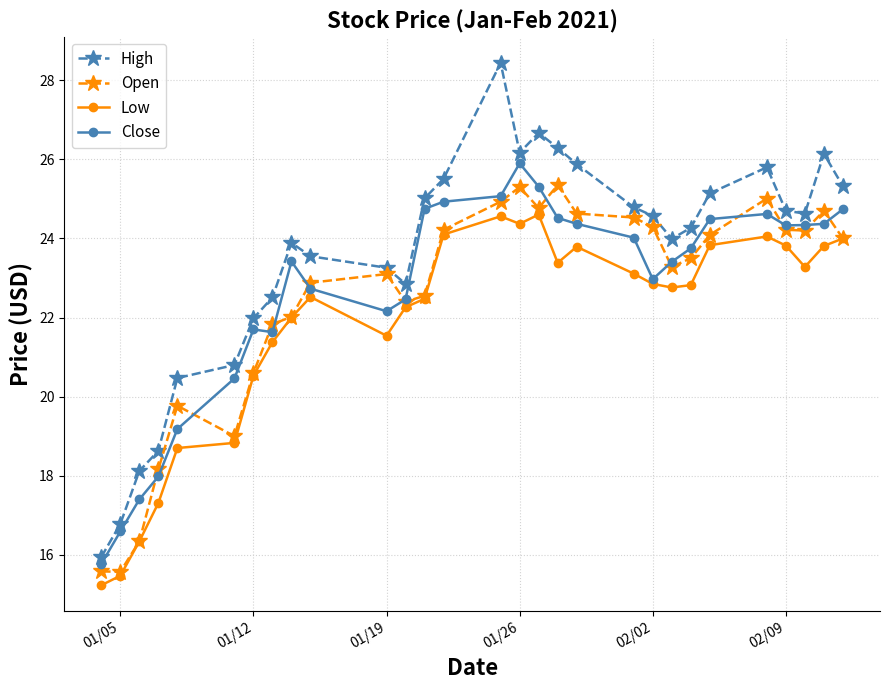

Which series has the largest total across all categories?

High